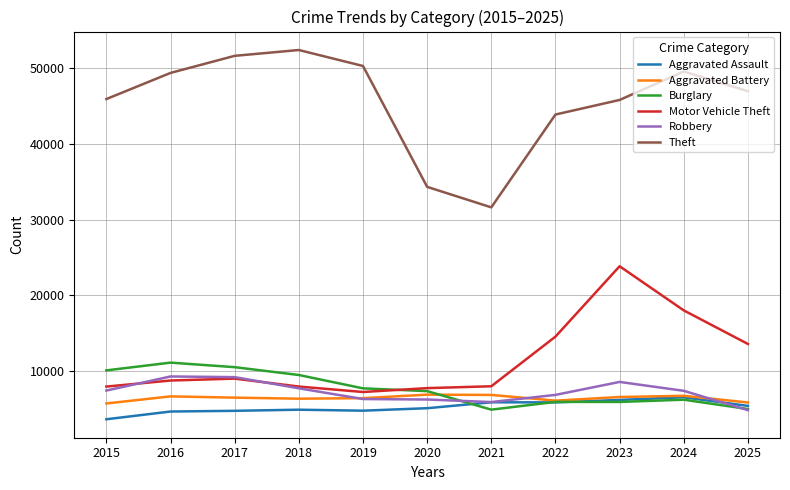

True or false: Burglary has a value of 10530 at 2017.

True